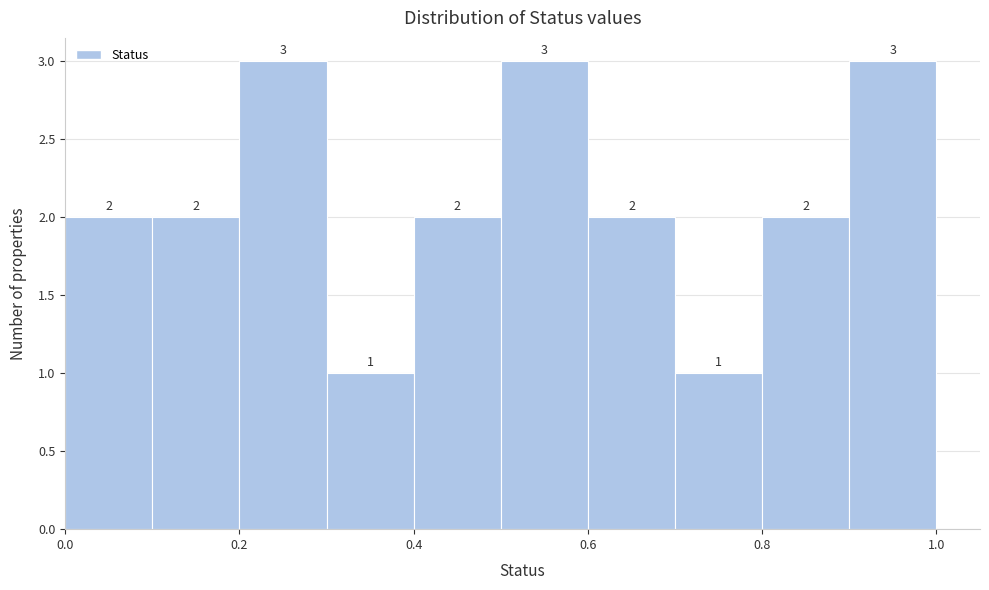

Reading left to right, list every bar in this chart as the range it spans on the x-axis followed by its height.

0.0 to 0.1: 2
0.1 to 0.2: 2
0.2 to 0.3: 3
0.3 to 0.4: 1
0.4 to 0.5: 2
0.5 to 0.6: 3
0.6 to 0.7: 2
0.7 to 0.8: 1
0.8 to 0.9: 2
0.9 to 1.0: 3